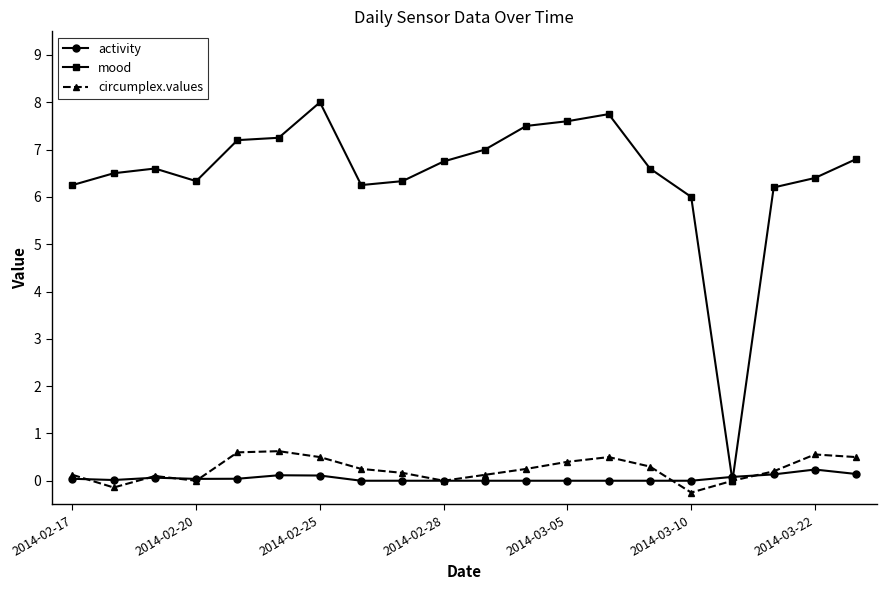

Which series has the largest range (max minus min)?

mood